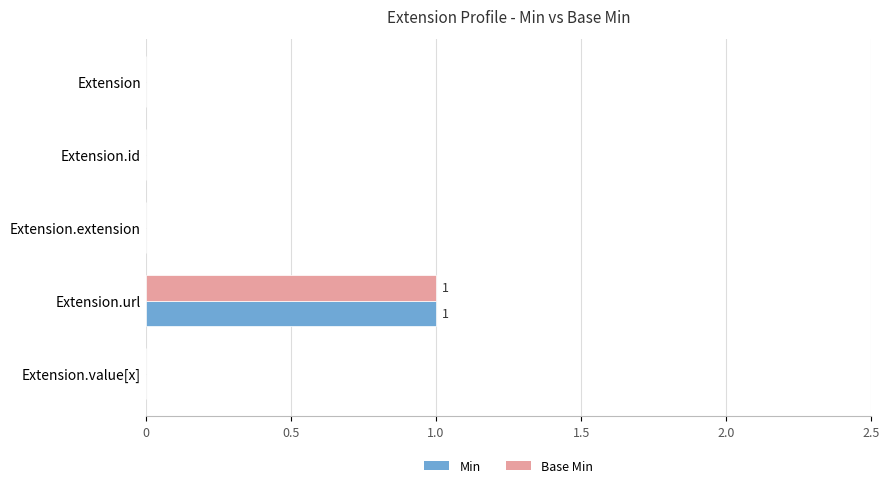

The value of Min at Extension is 0. True or false?

True